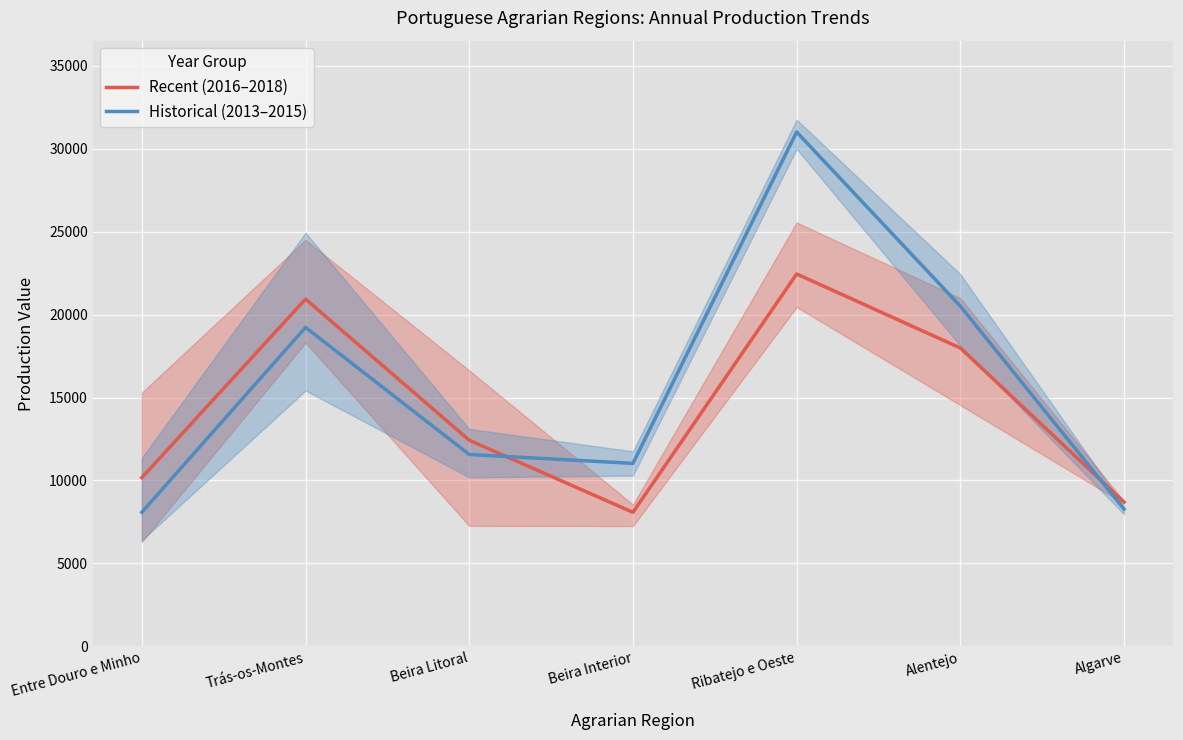

Where is the first local maximum for Recent (2016–2018)?

Trás-os-Montes